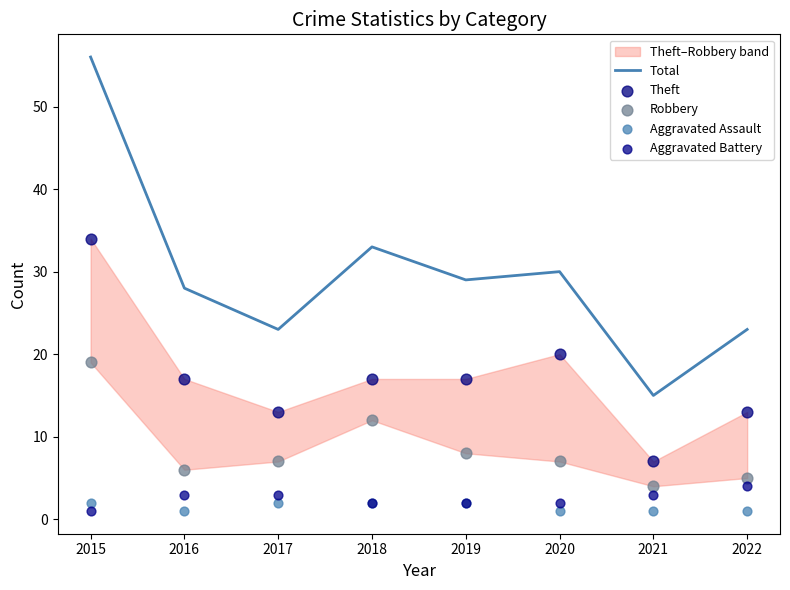

At which category is the sum across all series the highest?

2015